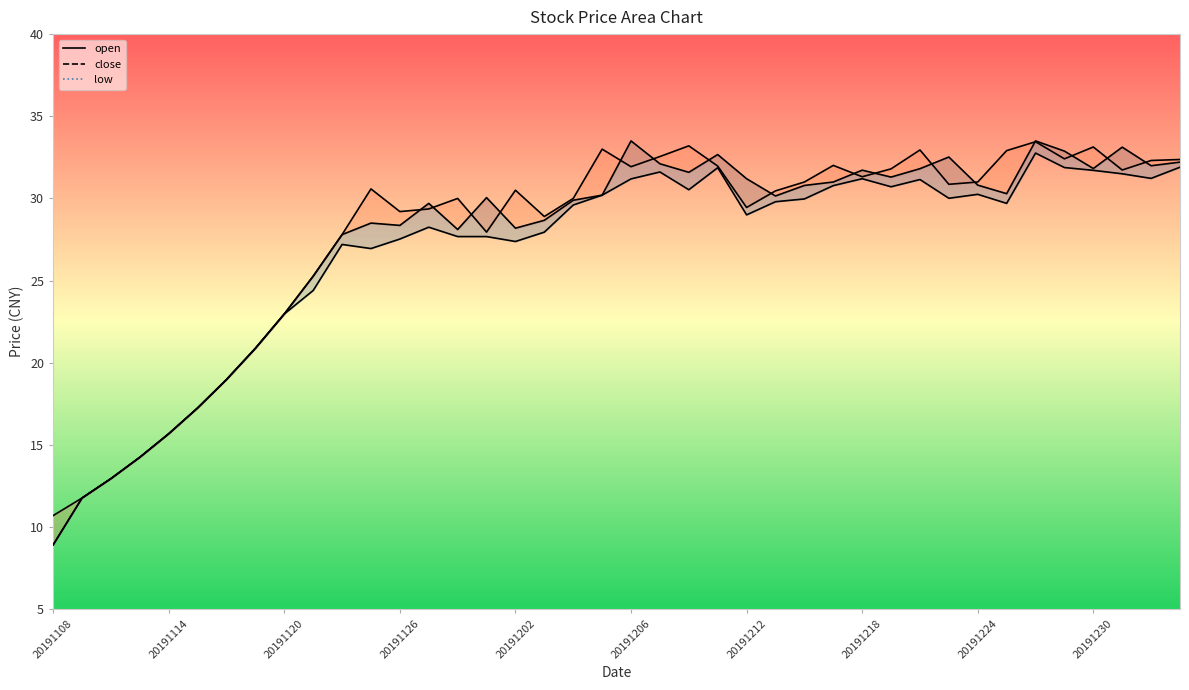

Is the value of open at 20191209 greater than the value of low at 20191111?

Yes